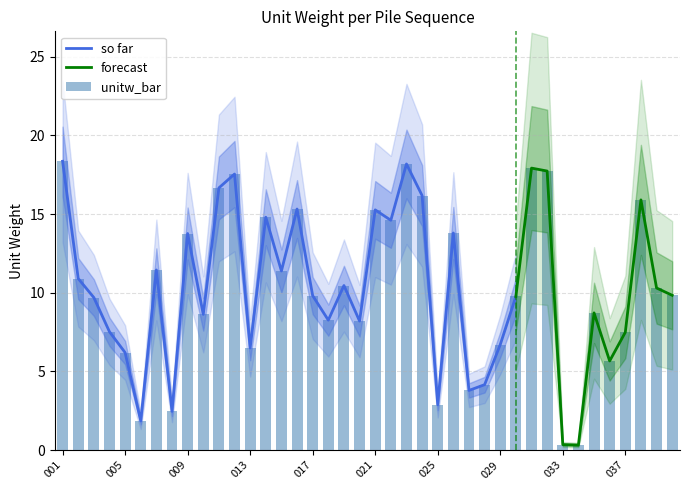

How many values are below 9?

17